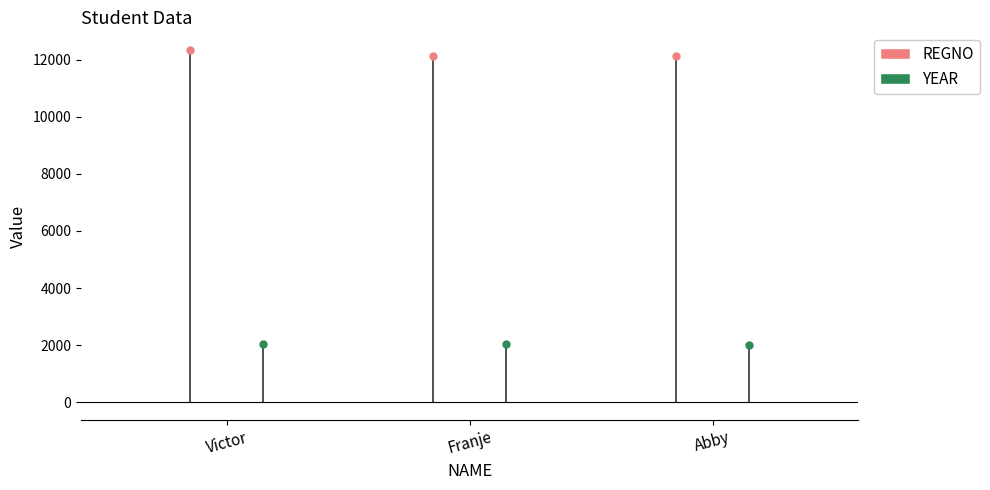

Which has a higher value, Victor or Abby?

Victor